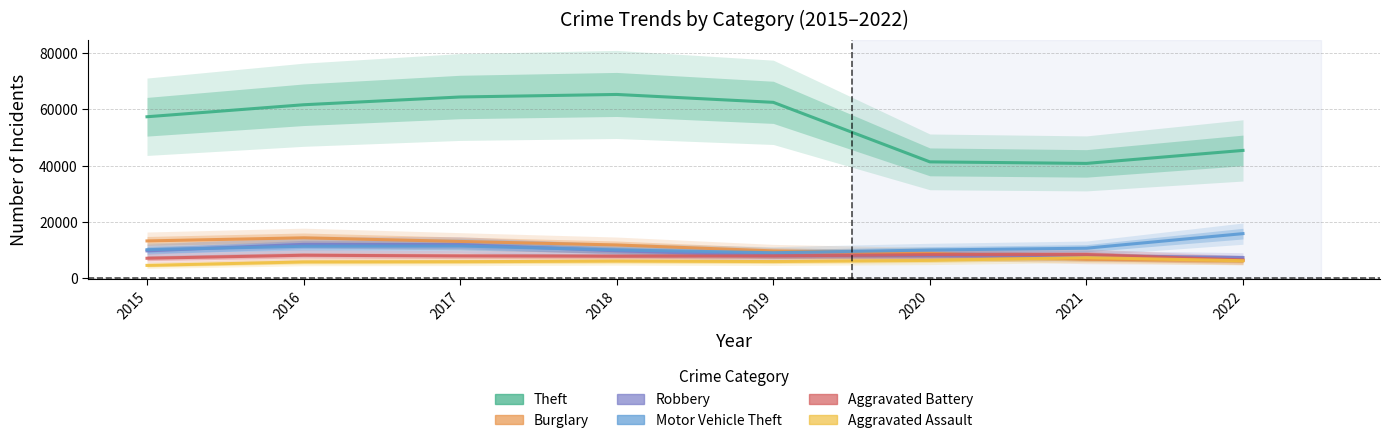

At which label does Robbery reach its minimum?

2022